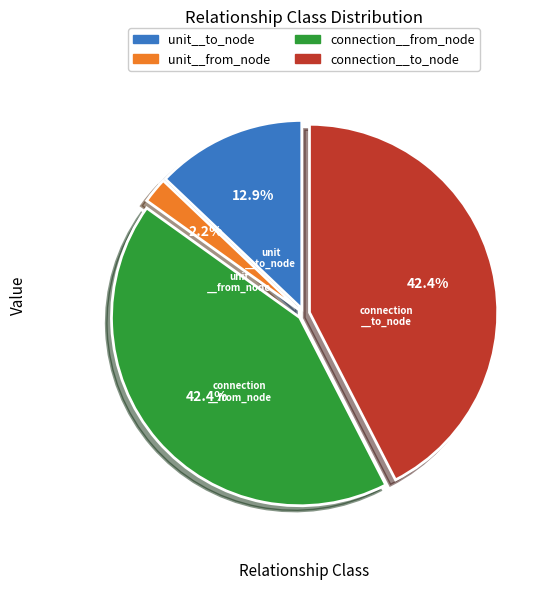

To the nearest percent, what is the combined percentage of connection__to_node and connection__from_node?

85%